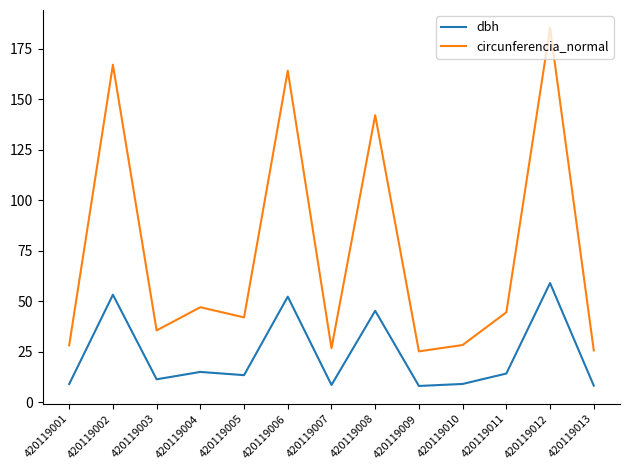

Which series has the largest range (max minus min)?

circunferencia_normal